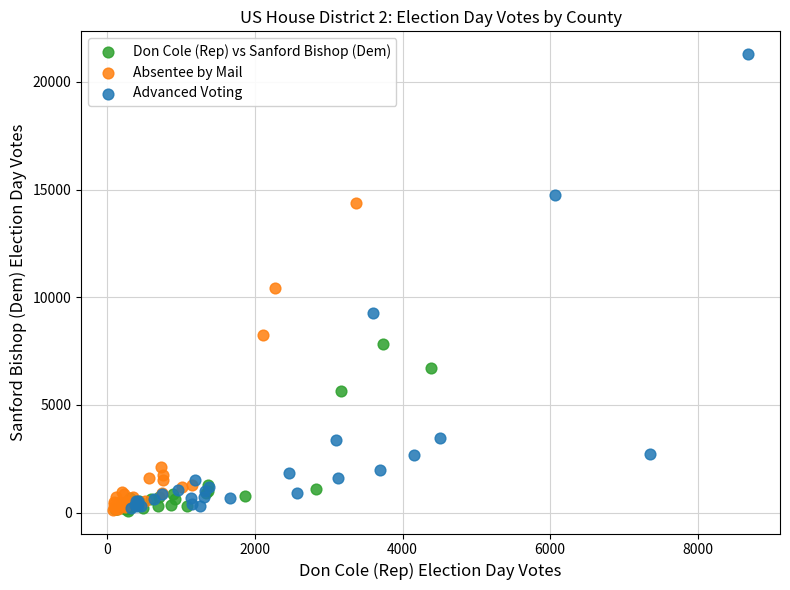

Which series contains the highest Y value?

Advanced Voting